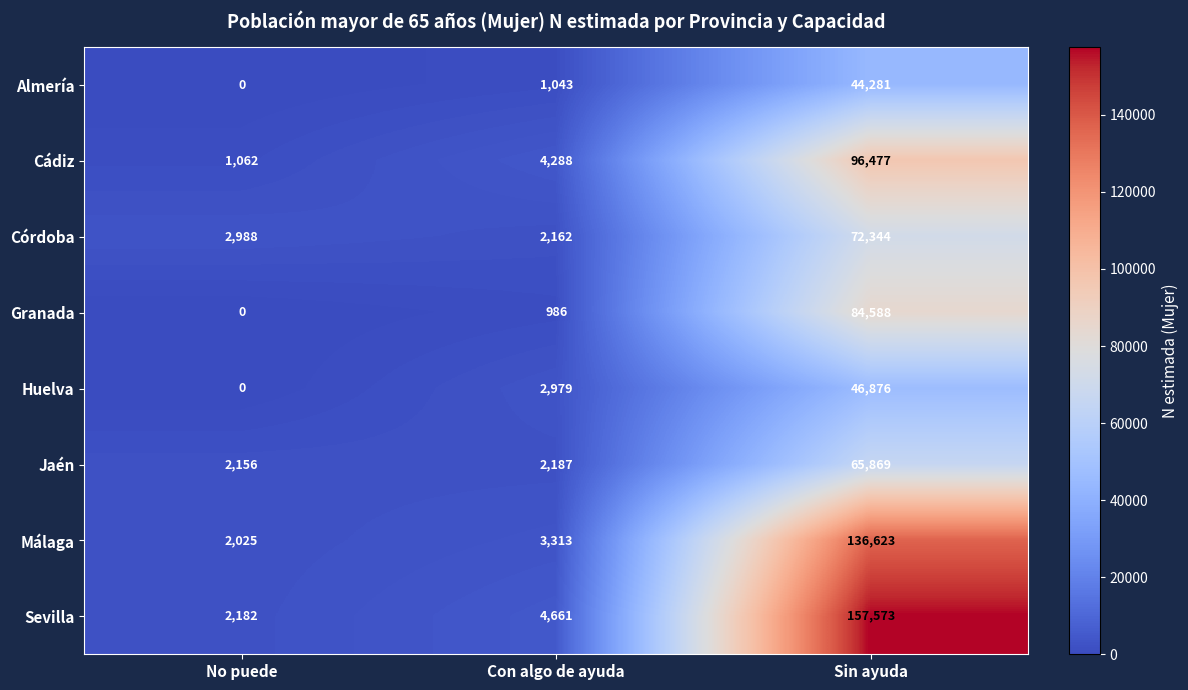

Which series has the widest spread of values?

Sevilla